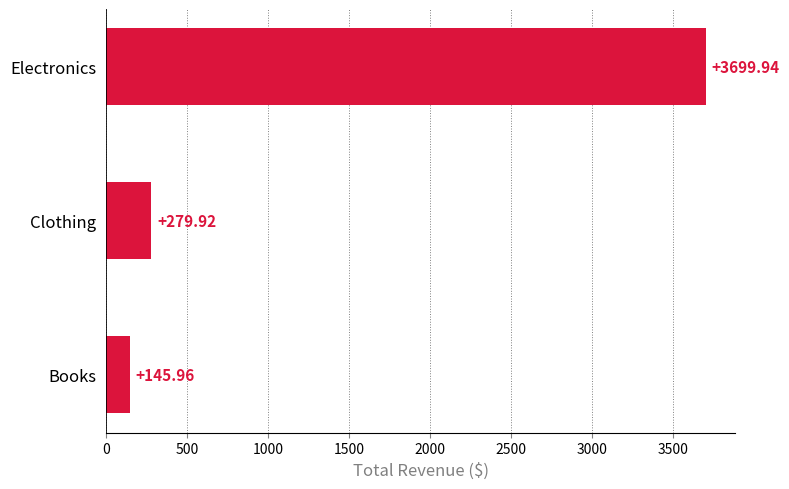

At which category does the chart reach its minimum across all series?

Books